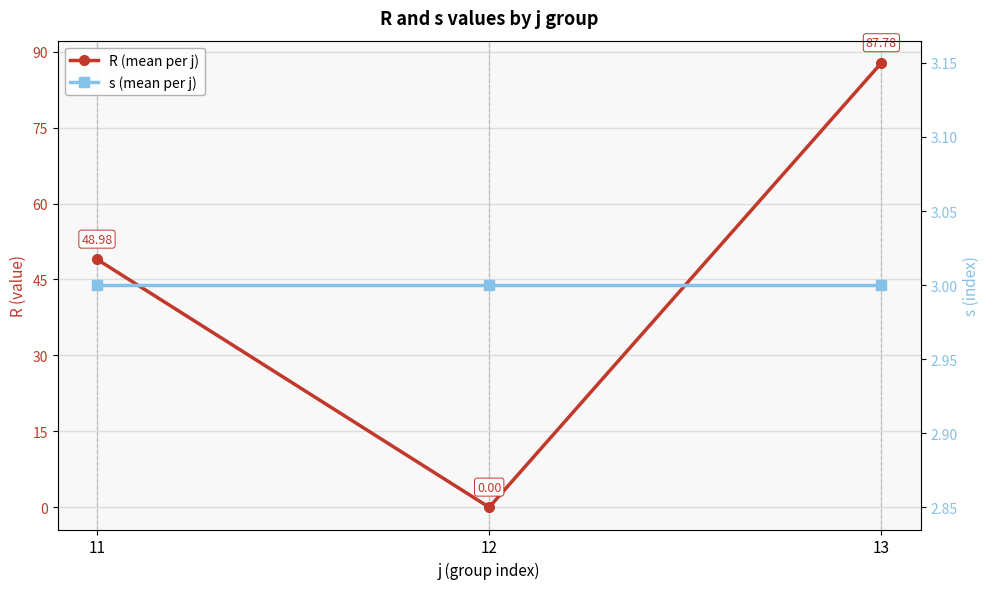

What are all the series names shown in the legend?

R (mean per j), s (mean per j)